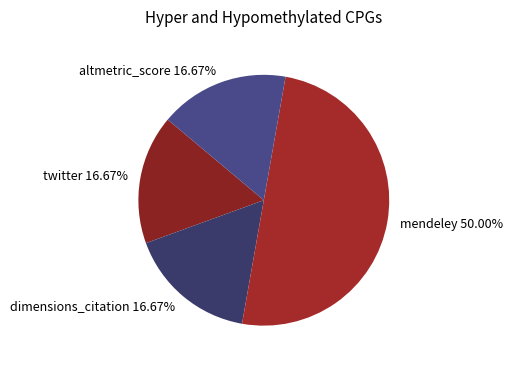

Do mendeley and twitter together represent more than half of the pie?

Yes